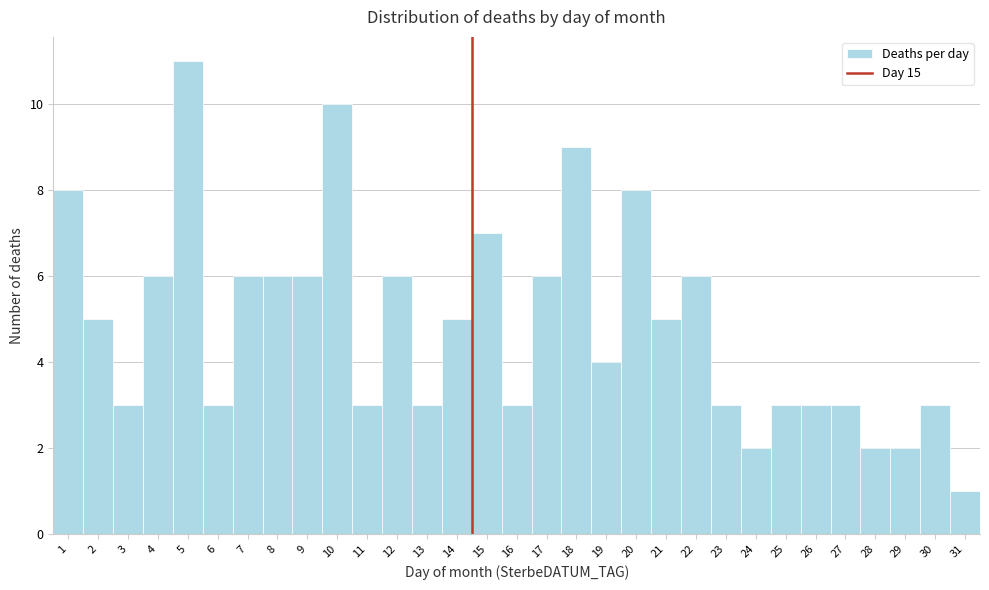

At which category does the chart reach its minimum across all series?

31